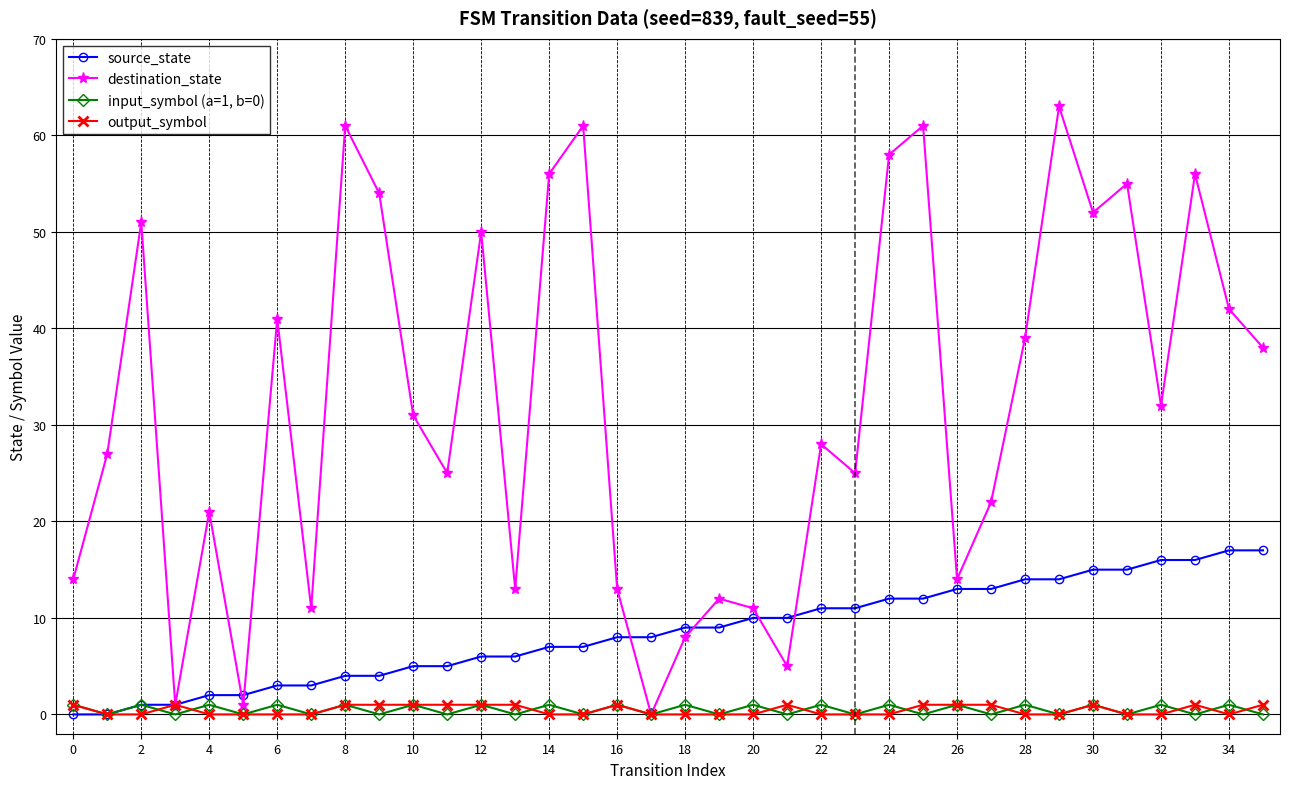

What is the value of the output_symbol point at the 22nd from the left?

1